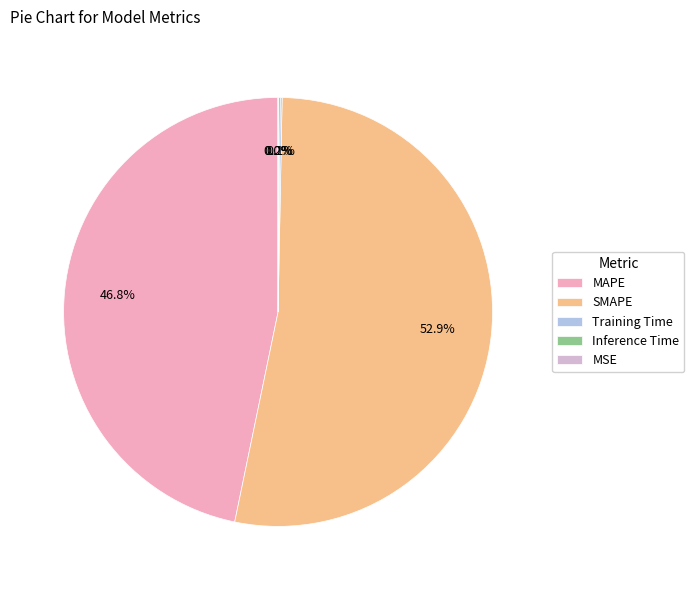

Does any single category account for the majority?

Yes